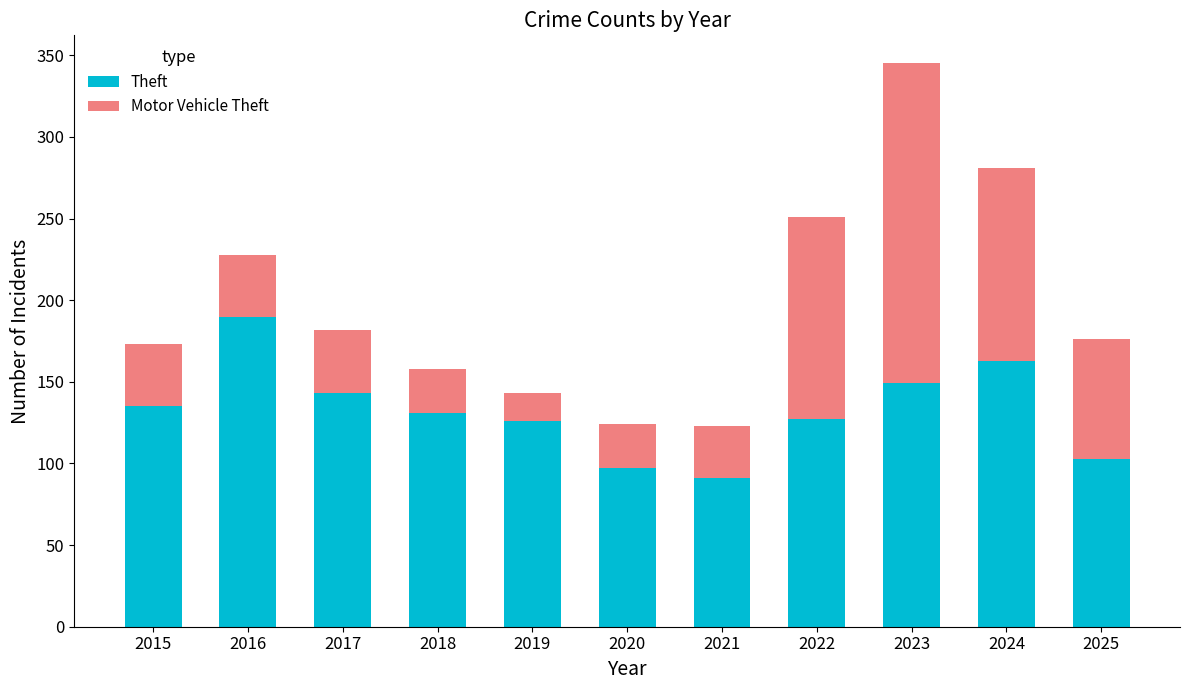

What is the value of the Theft bar at the 2nd from the left?

190